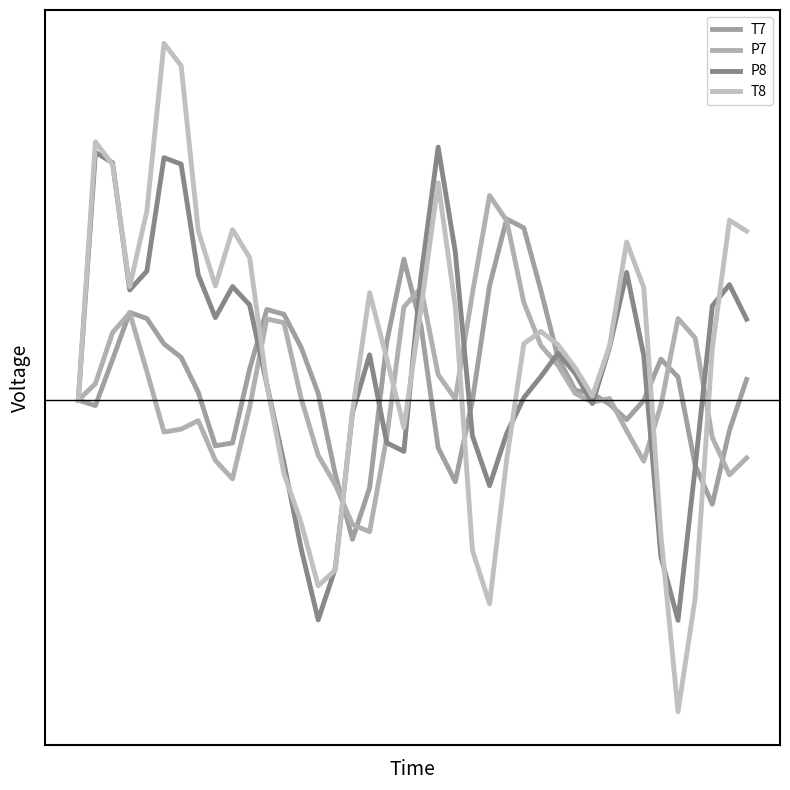

Where does the T8 series first go above 2?

1